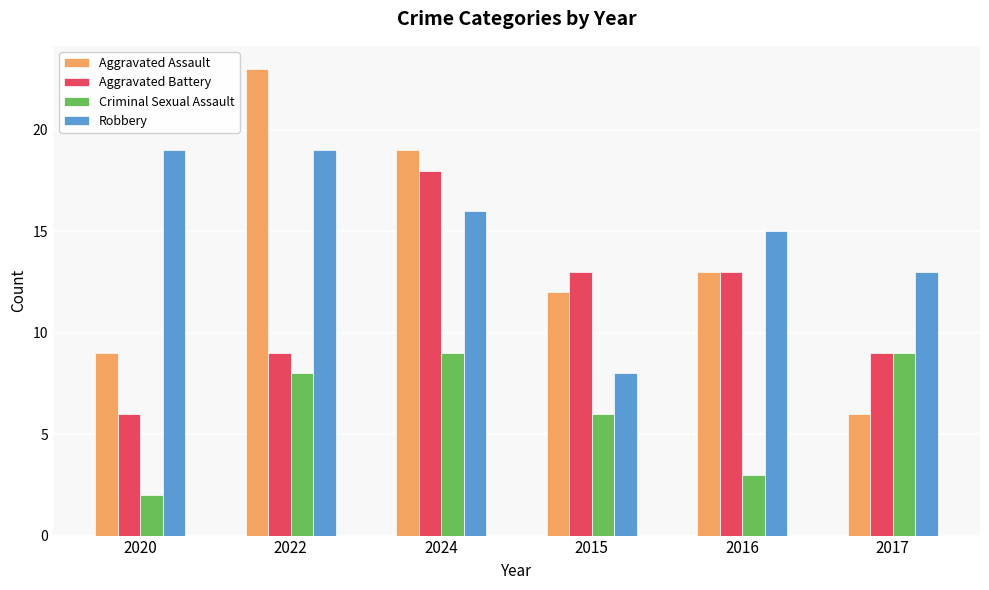

The Aggravated Battery series shows 3 at 2022. True or false?

False